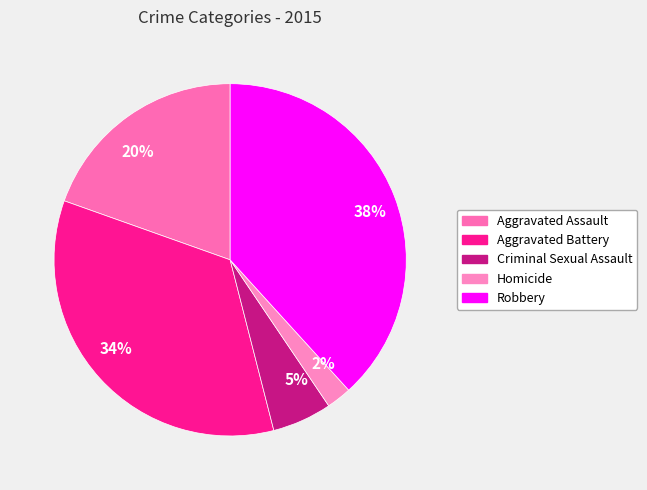

Combined, do 34% and 2% account for over 50%?

No